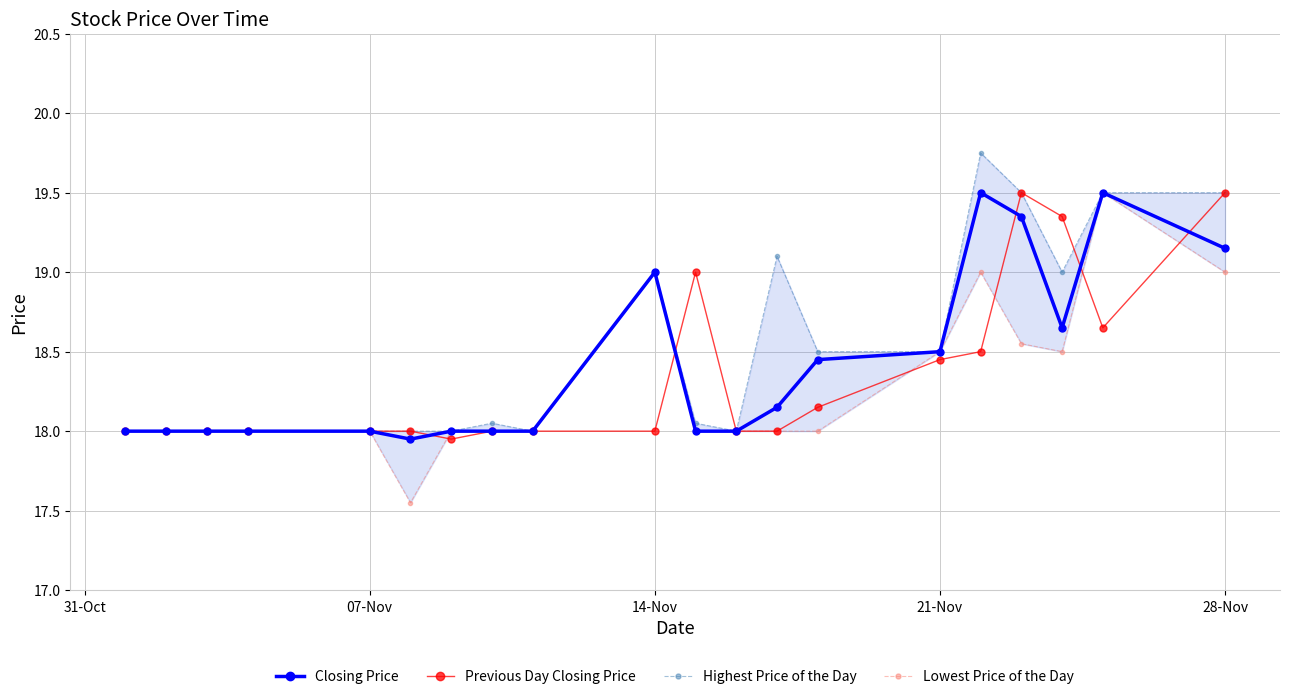

The Closing Price series shows 9.0 at 07-Nov. True or false?

False